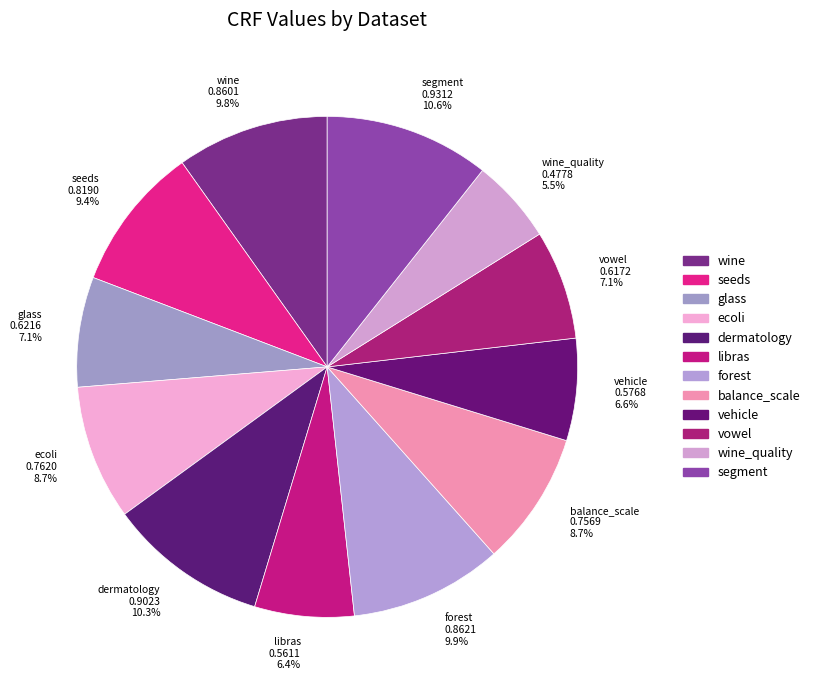

How many slices are in this pie chart?

12